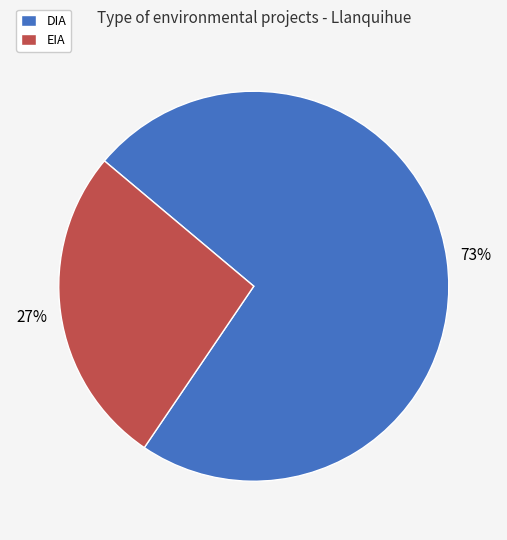

What percentage is the DIA slice, to the nearest percent?

73%